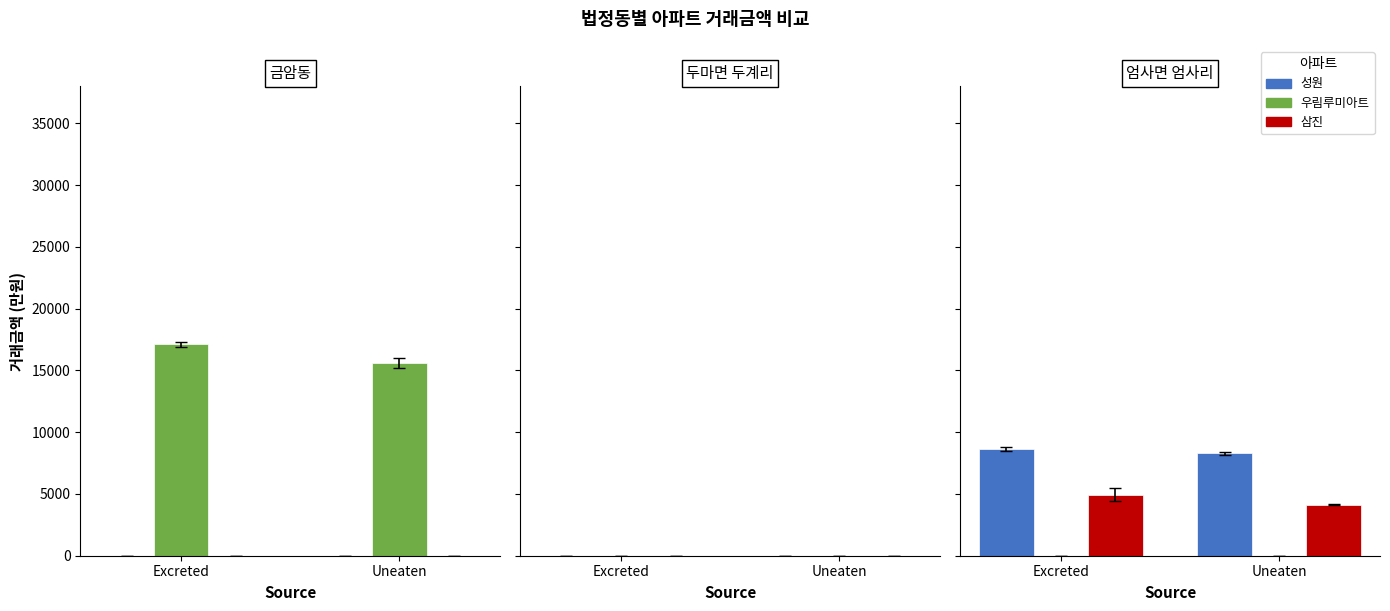

Between Excreted and Uneaten, which is larger?

Excreted